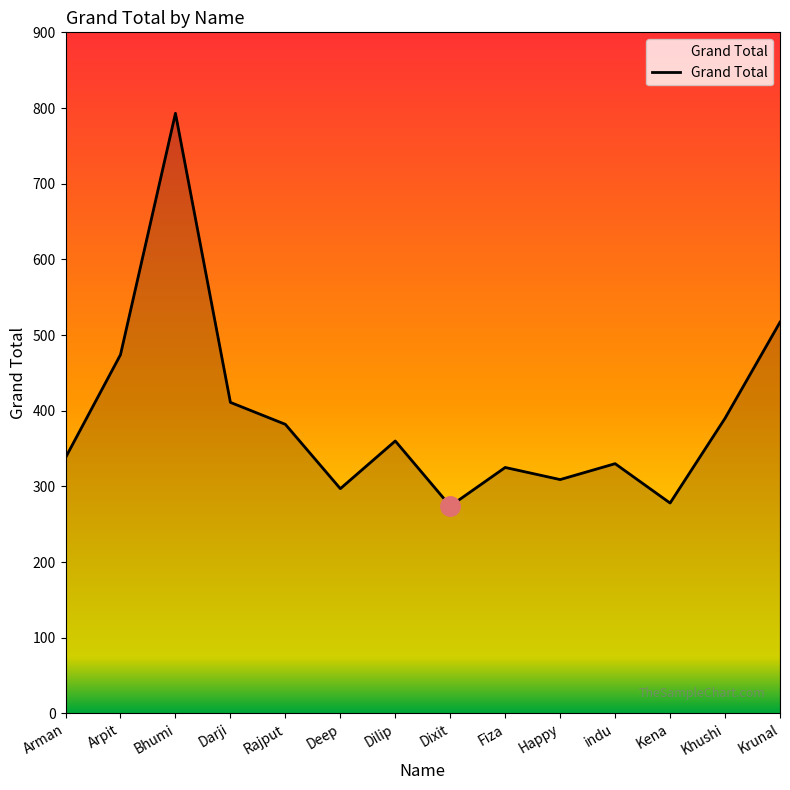

Which category has the highest value across all series?

Bhumi